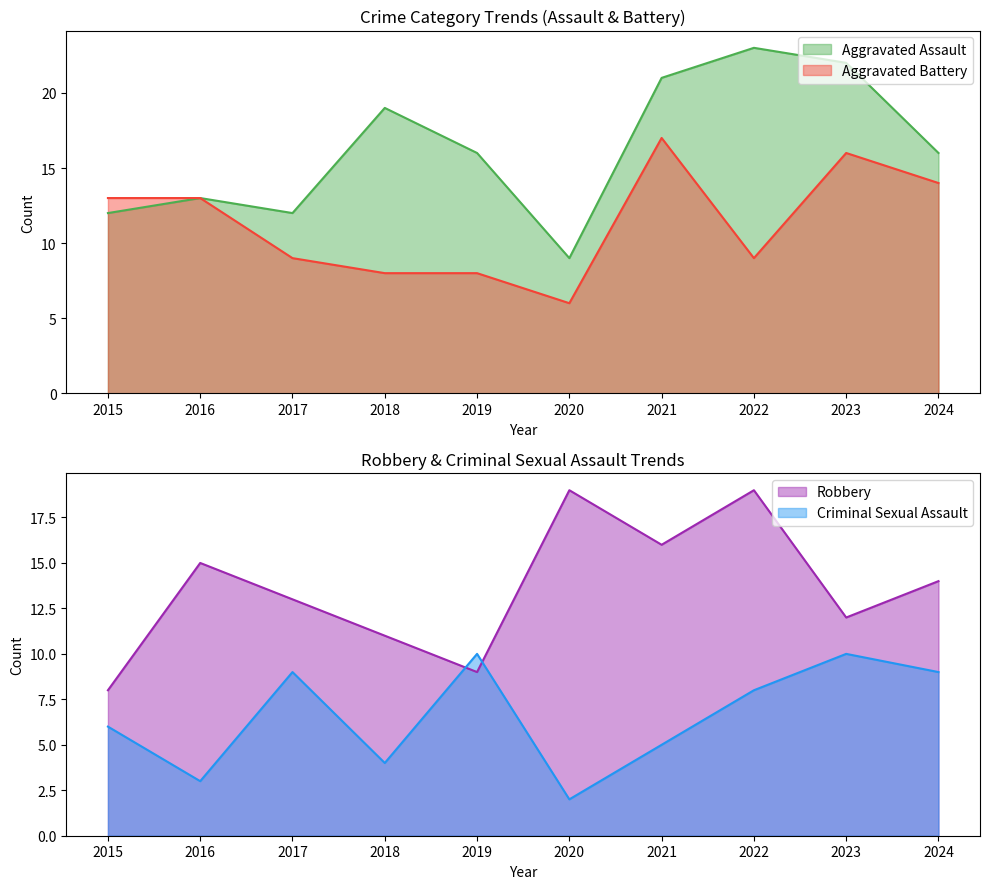

Is it true that Criminal Sexual Assault equals 5 at 2021?

True